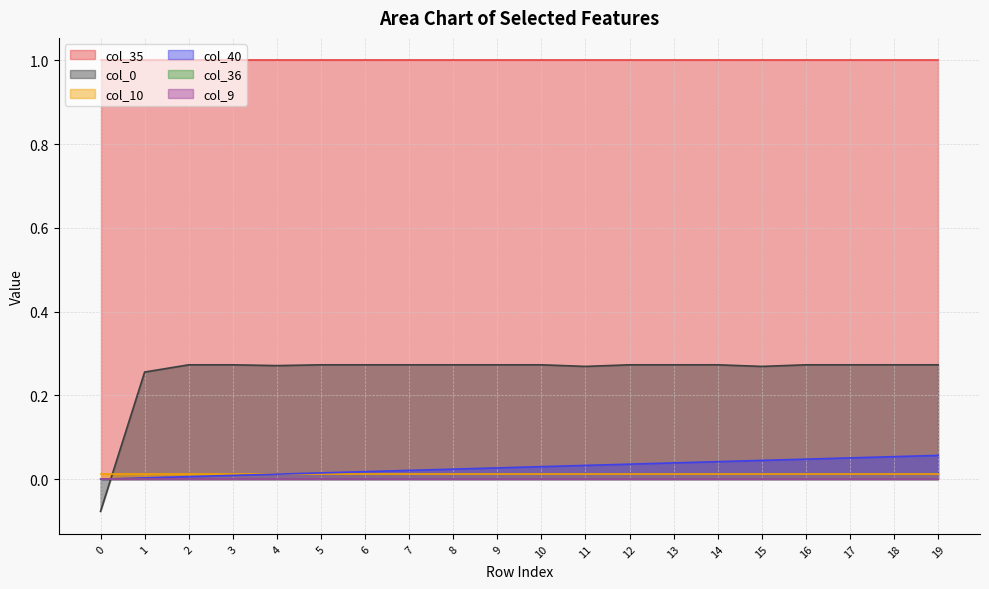

True or false: col_10 and col_36 intersect in this chart.

False